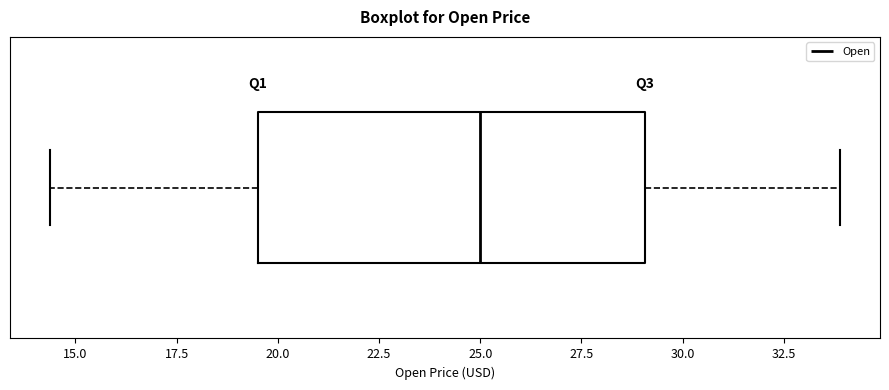

Read this box plot against the x-axis: the position of the median line, the range covered by the box, and the ends of both whiskers. The values are not printed on the chart, so give them approximately, as read against the axis.

median 25.0, box 19.5 to 29.0, whiskers 14.5 to 34.0